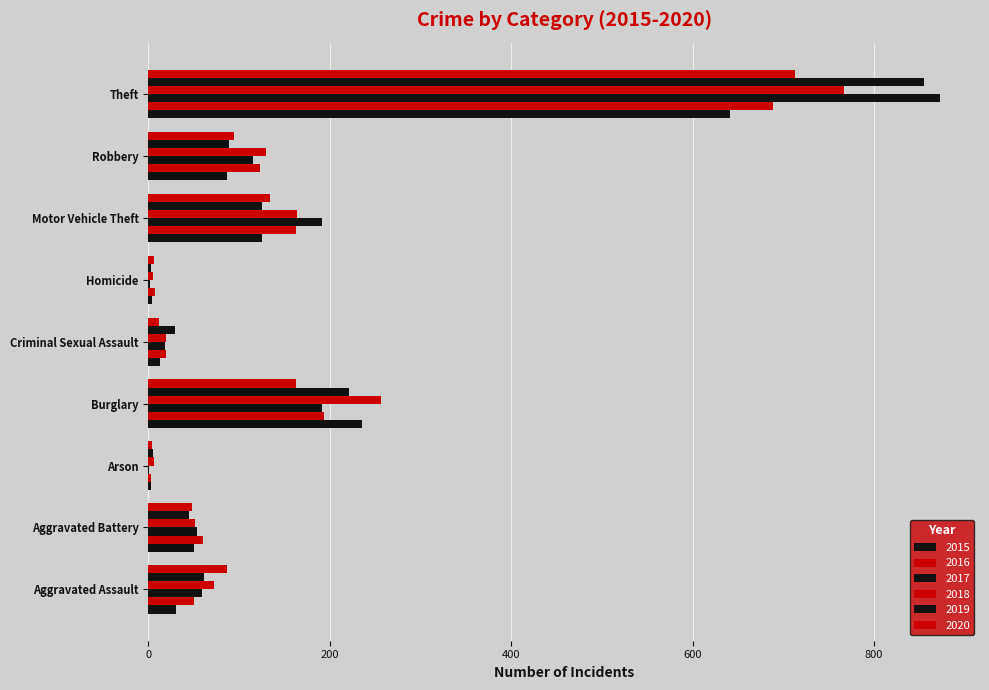

Which has a higher value, Aggravated Battery or Theft?

Theft